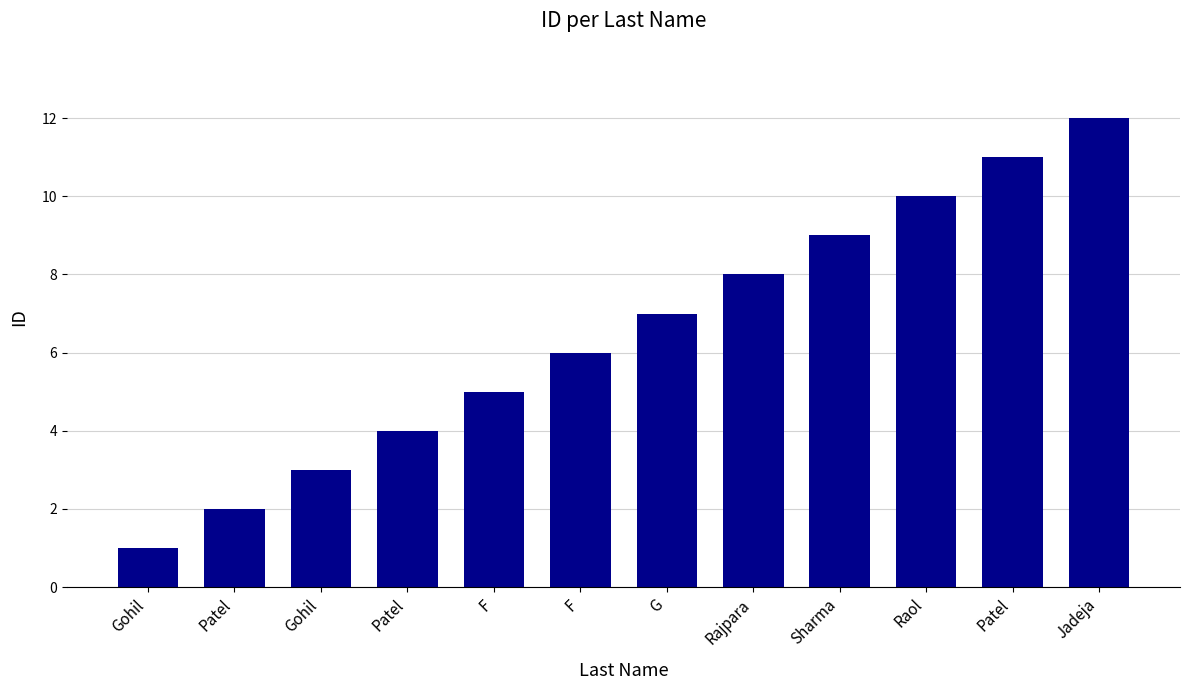

What is the value of the 9th bar from the left?

9